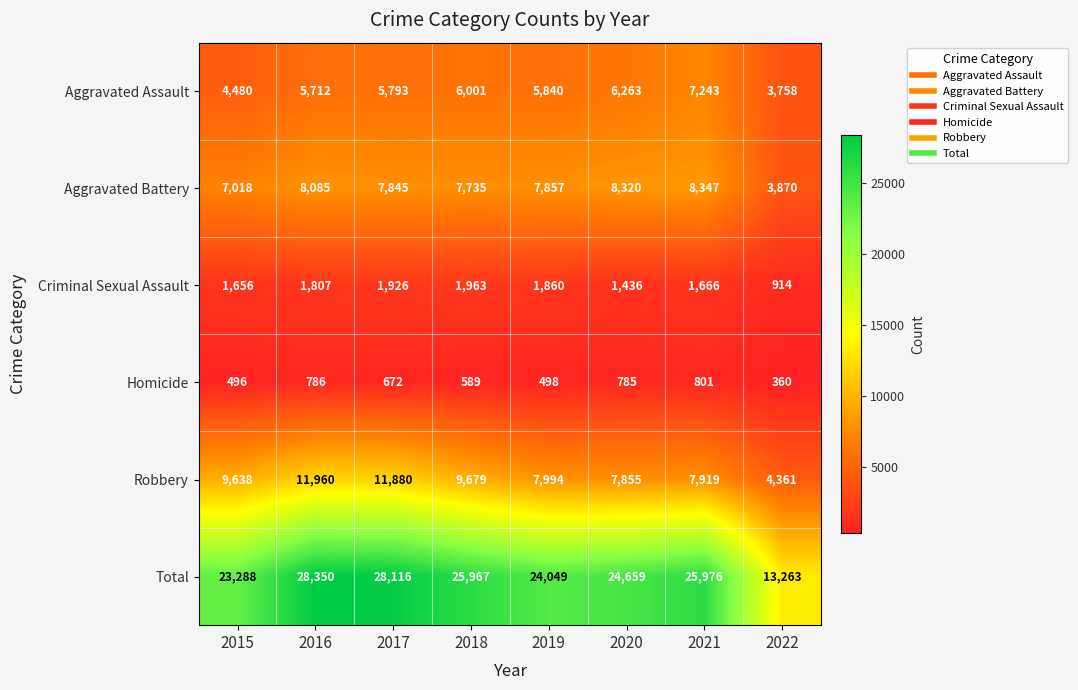

What is the average value of the Homicide series?

623